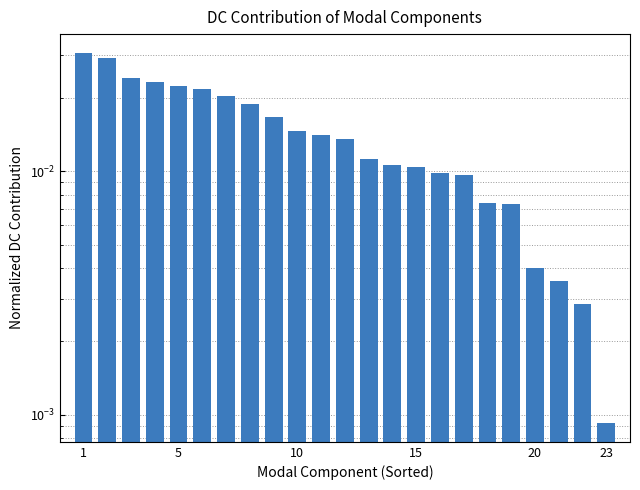

The value at 1 is 0.0. True or false?

False